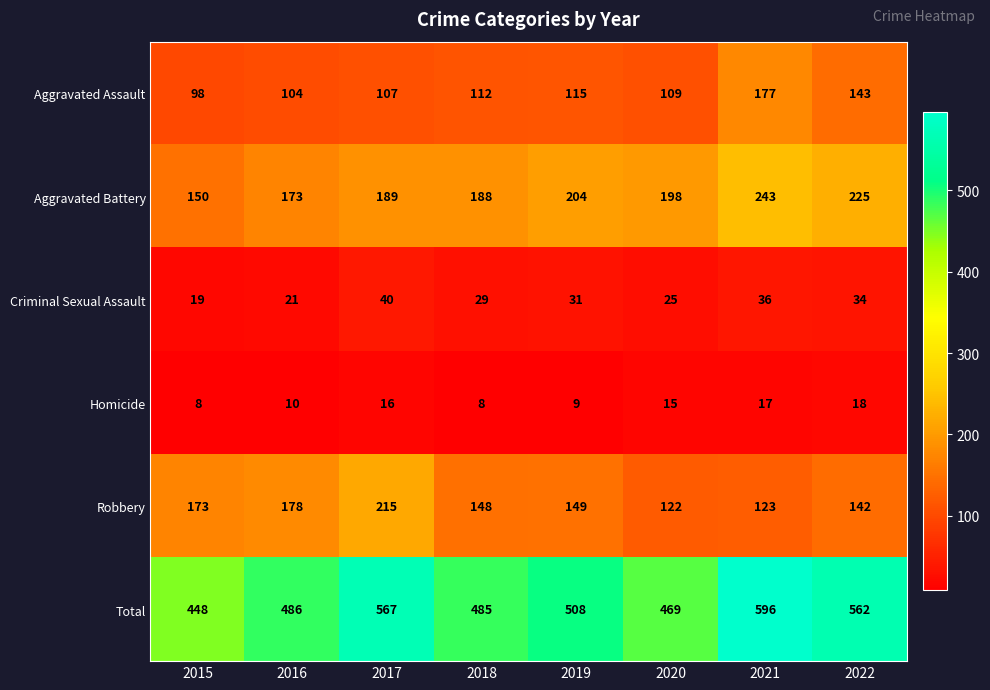

The value of Total at 2017 is 324. True or false?

False